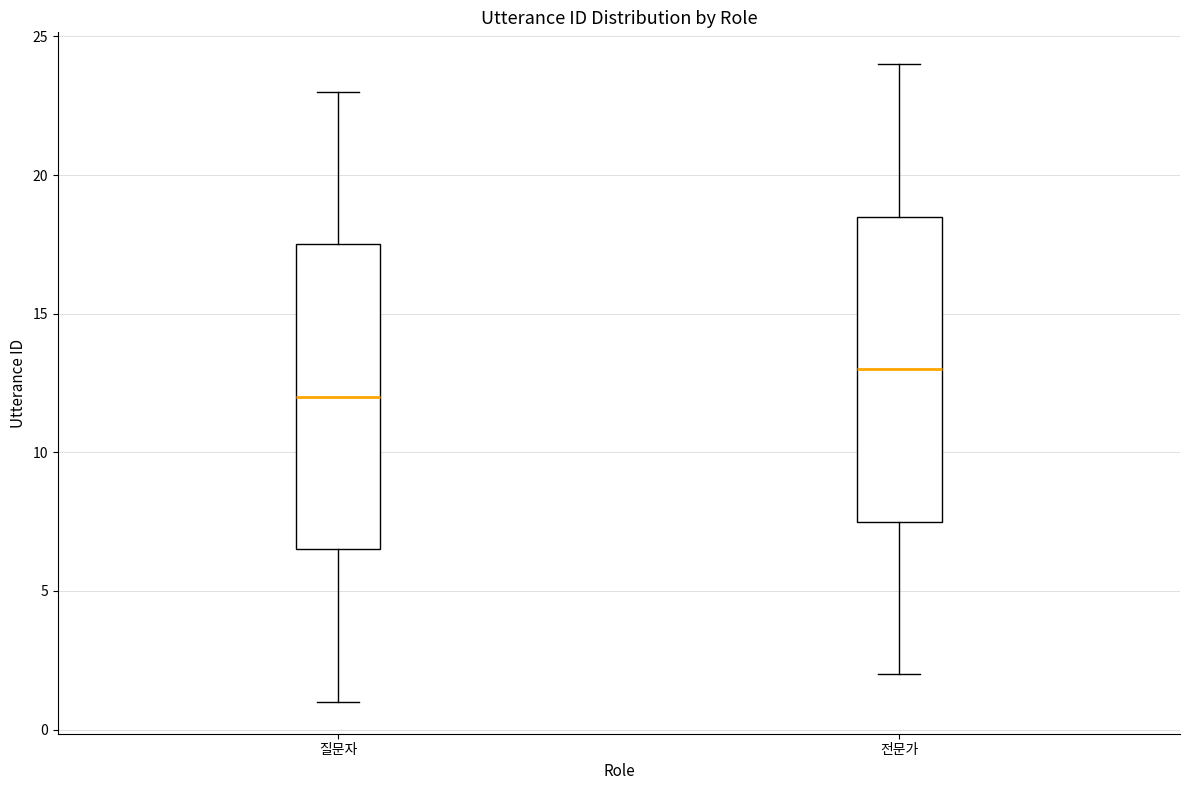

Where does the upper whisker of the box for 전문가 end on the y-axis? The values are not printed on the chart, so give them approximately, as read against the axis.

24.0